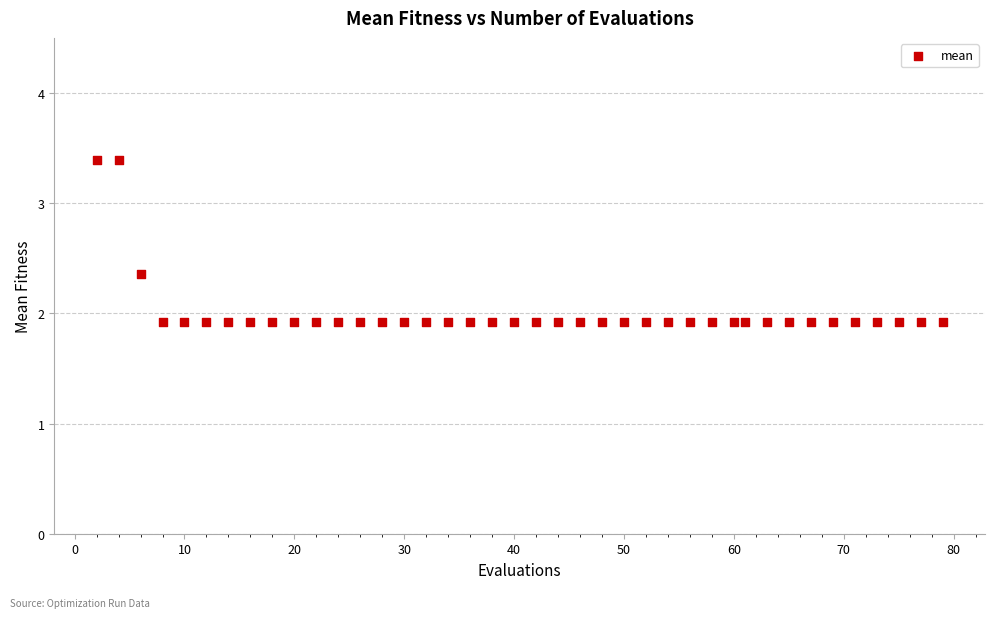

What is the range of X values (max minus min)?

77.0